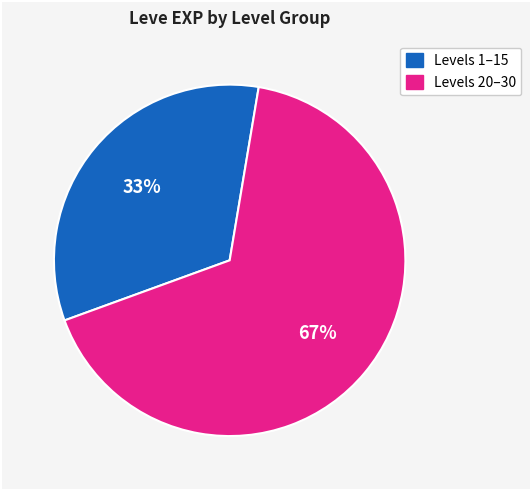

To the nearest percent, what is the average slice percentage?

50%